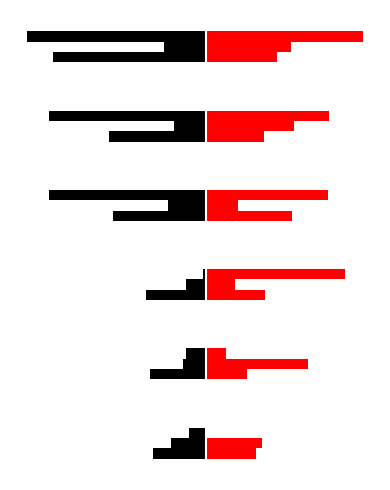

How many groups of bars are there?

6